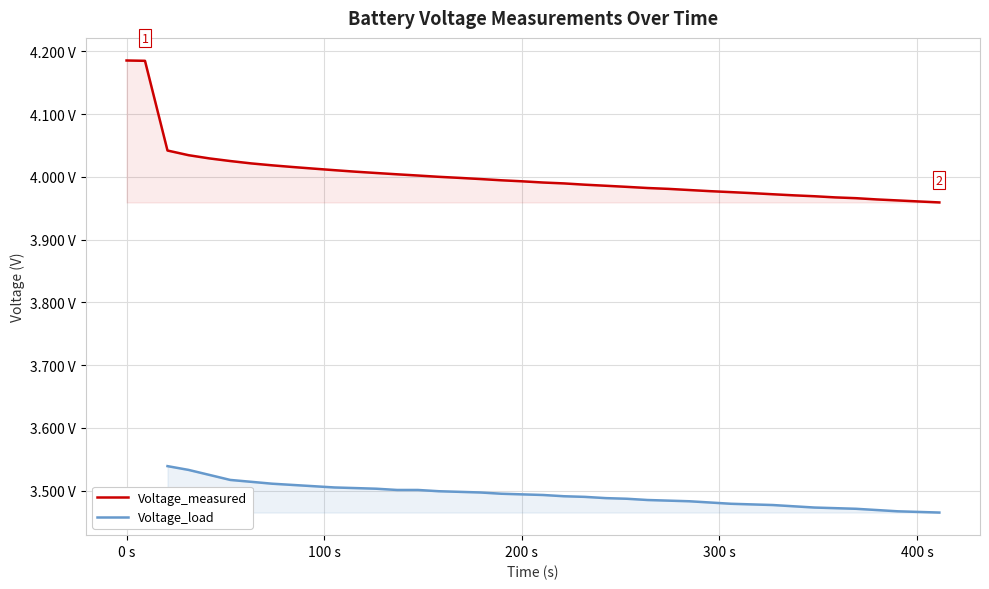

What is the maximum value shown in the chart?

4.2